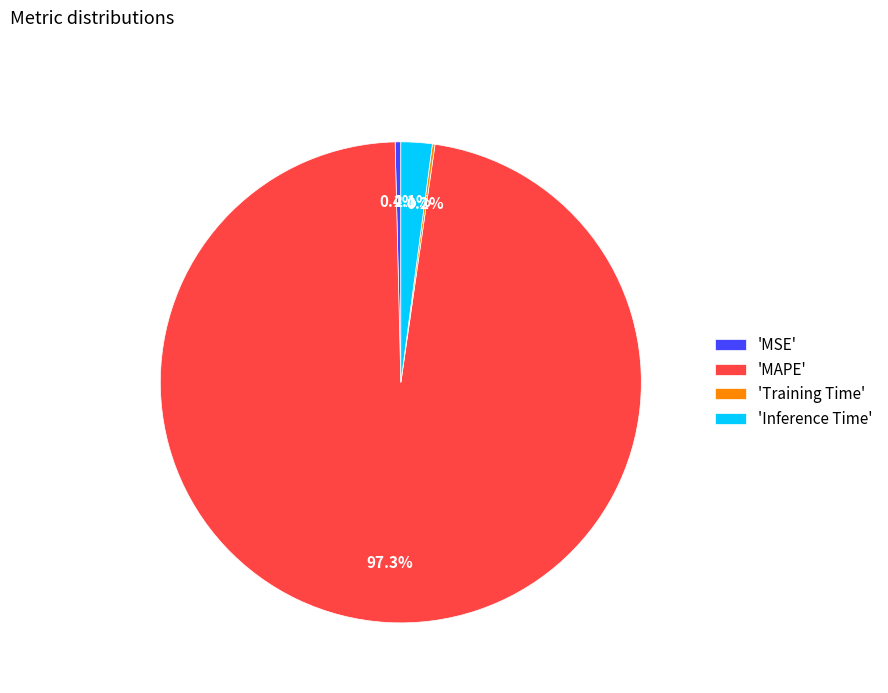

Which category accounts for the majority?

'MAPE'